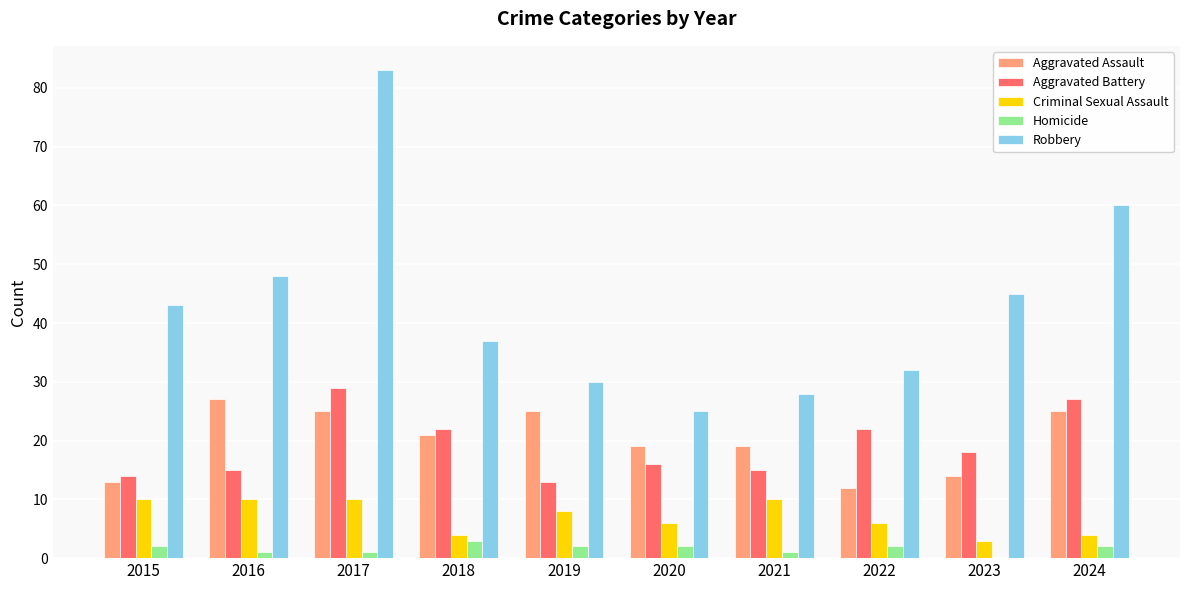

At which category is the sum across all series the highest?

2017